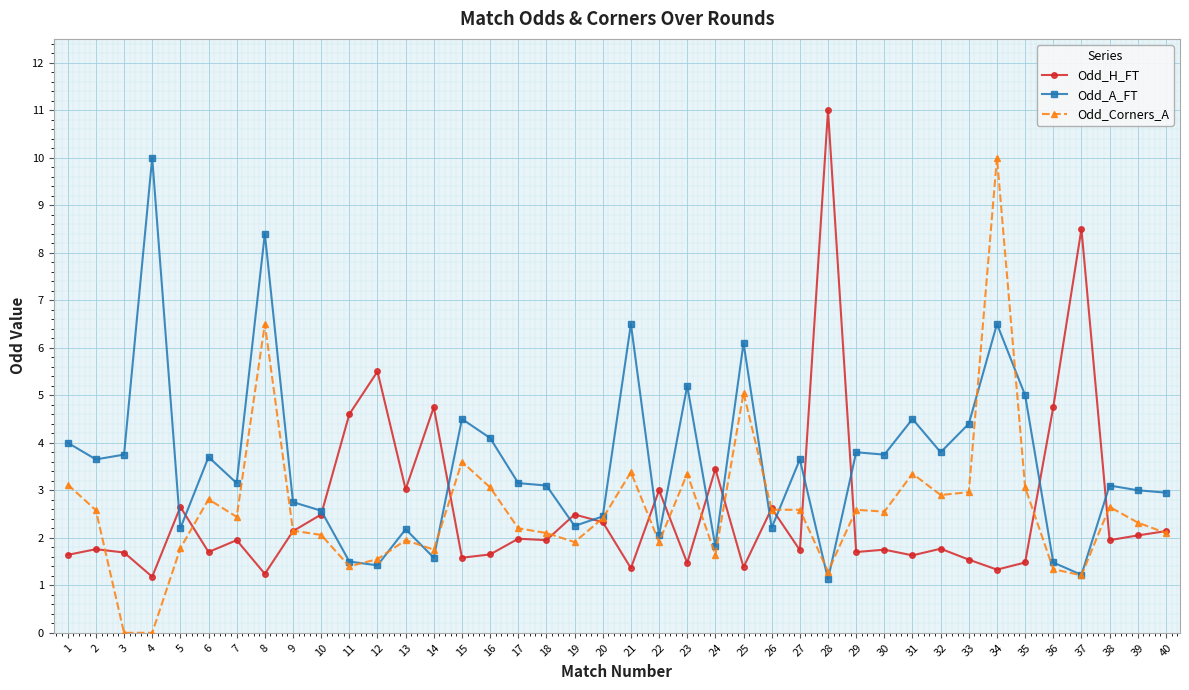

What is the difference between the maximum and second lowest values in the Odd_A_FT series?

8.8